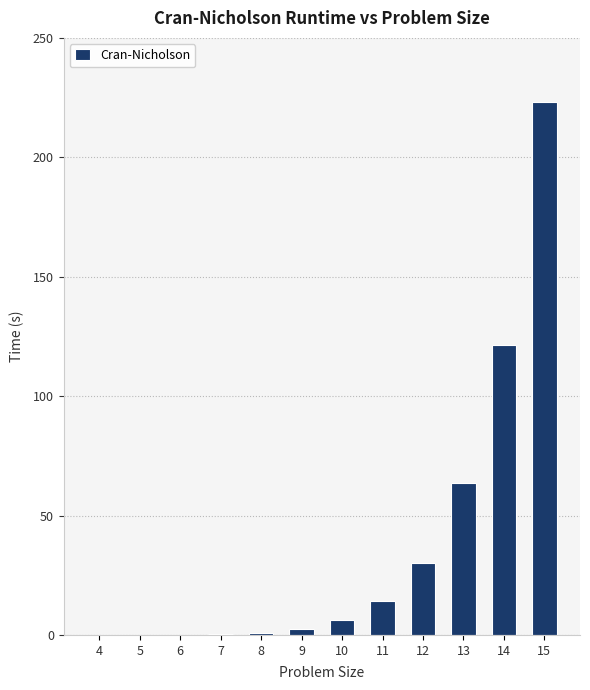

Are the bars horizontal?

No